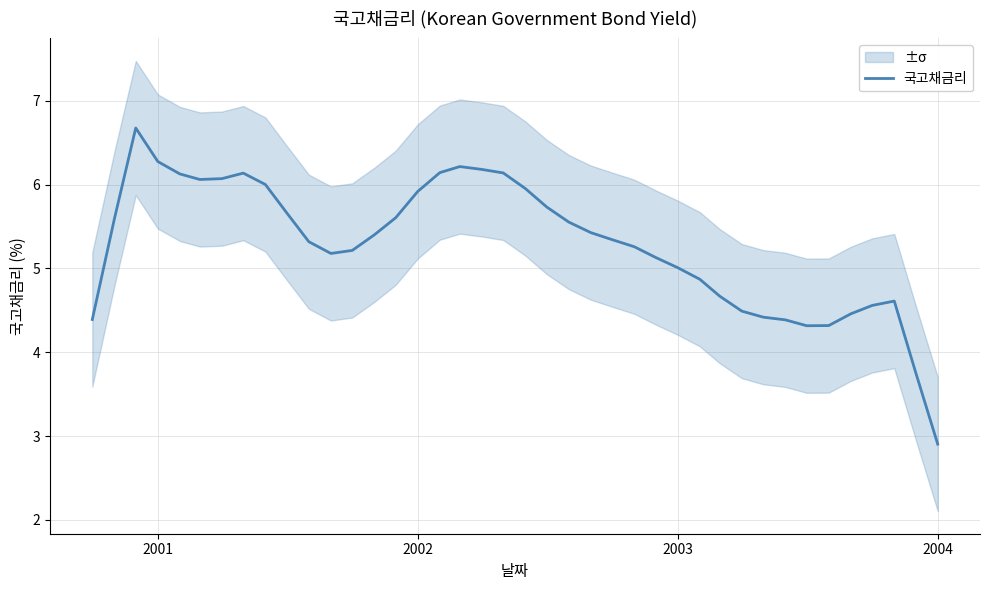

The value of 국고채금리 at 2001 is 6.3. True or false?

True